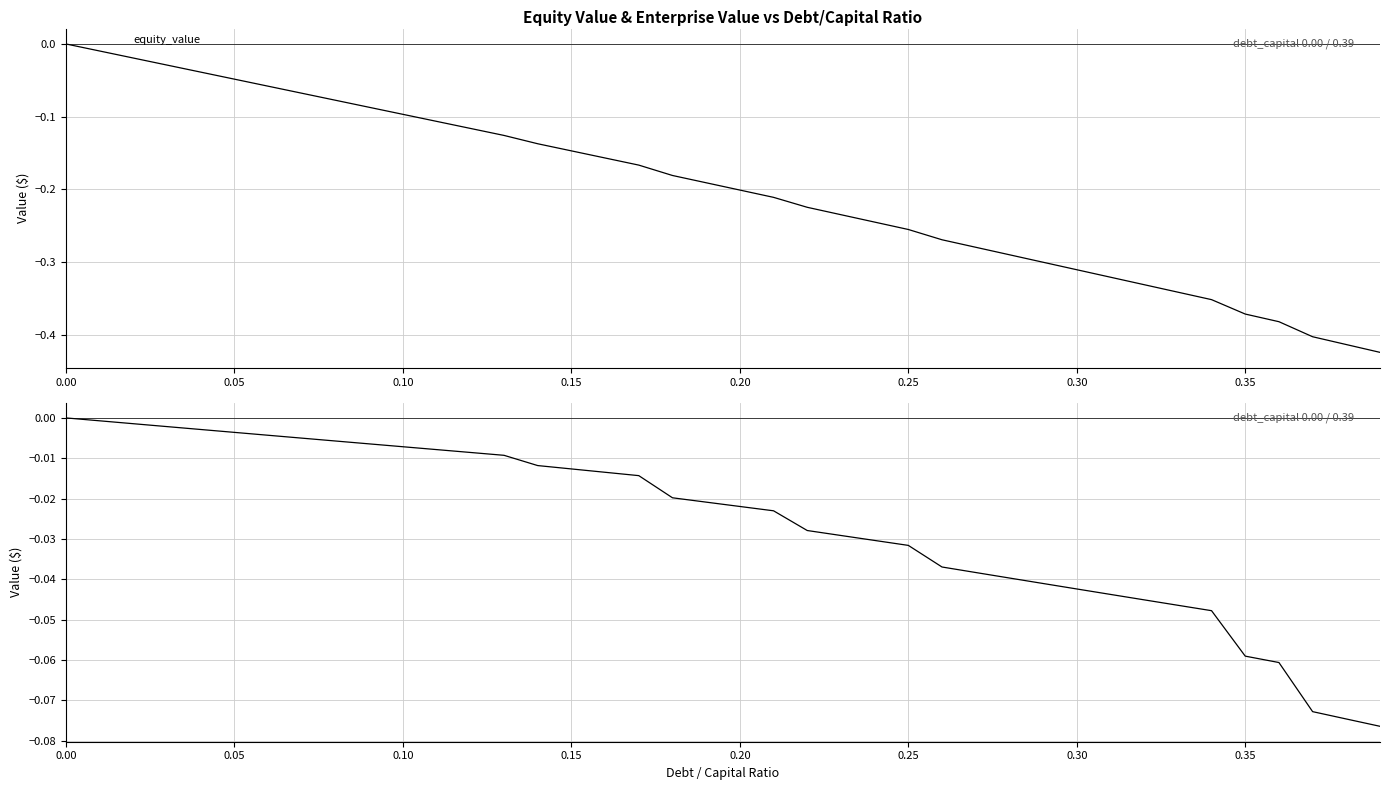

Reading left to right, transcribe all the data shown in this chart.

equity_value (normalized): 0.0	-0.0	-0.0	-0.0	-0.0	-0.0	-0.1	-0.1	-0.1	-0.1	-0.1	-0.1	-0.1	-0.1	-0.1	-0.1	-0.2	-0.2	-0.2	-0.2	-0.2	-0.2	-0.2	-0.2	-0.2	-0.3	-0.3	-0.3	-0.3	-0.3	-0.3	-0.3	-0.3	-0.3	-0.4	-0.4	-0.4	-0.4	-0.4	-0.4
enterprise_value (normalized): 0.0	-0.0	-0.0	-0.0	-0.0	-0.0	-0.0	-0.0	-0.0	-0.0	-0.0	-0.0	-0.0	-0.0	-0.0	-0.0	-0.0	-0.0	-0.0	-0.0	-0.0	-0.0	-0.0	-0.0	-0.0	-0.0	-0.0	-0.0	-0.0	-0.0	-0.0	-0.0	-0.0	-0.0	-0.0	-0.1	-0.1	-0.1	-0.1	-0.1